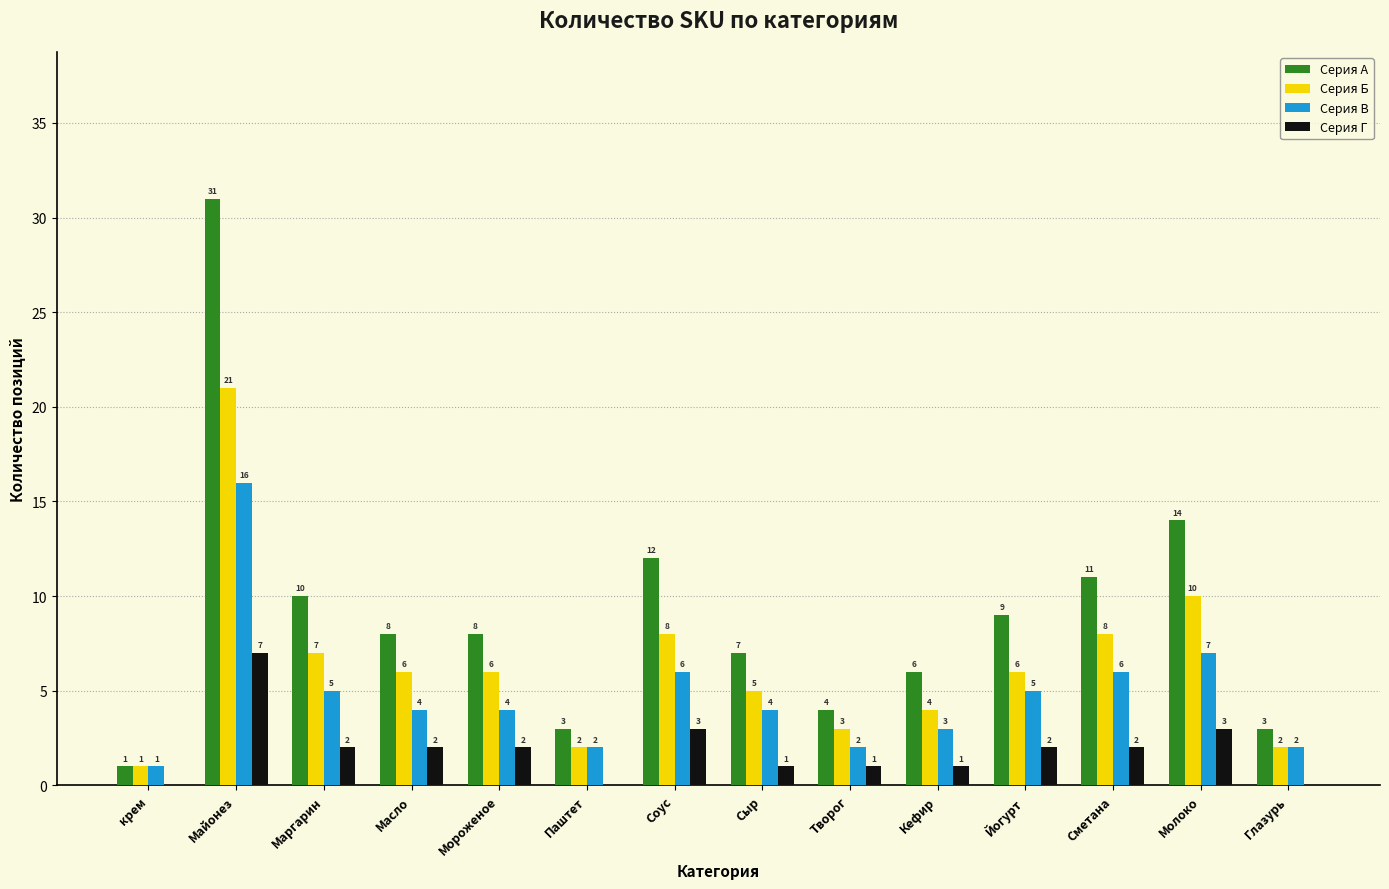

What is the total value across all series at Сметана?

27